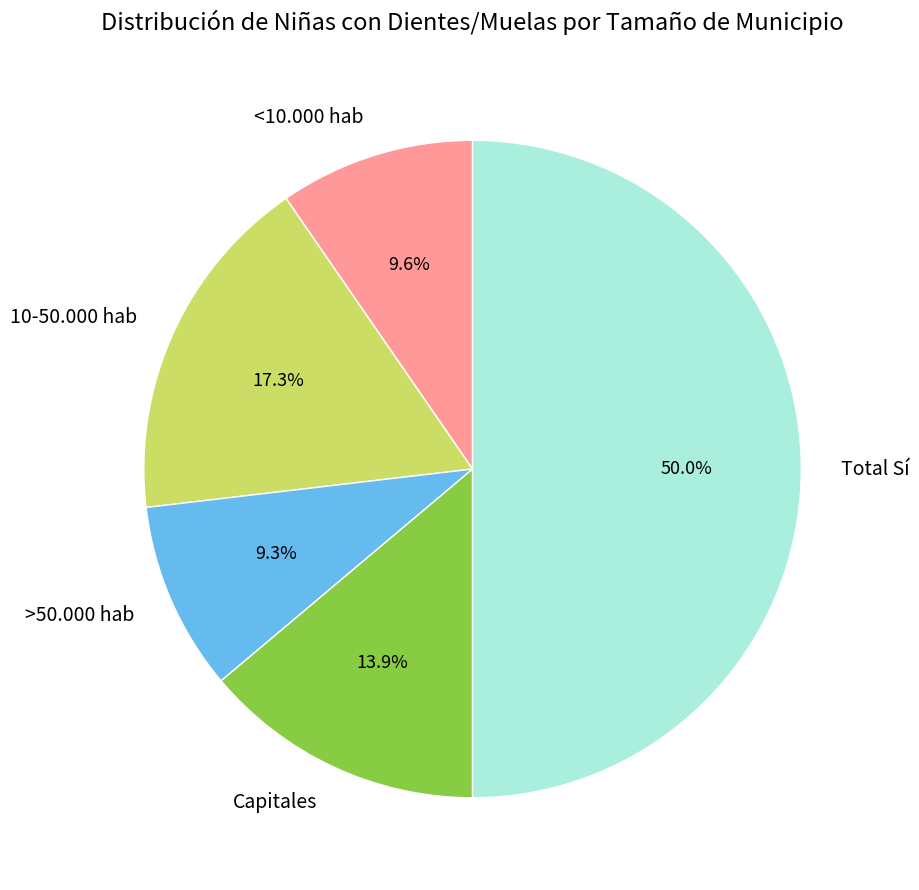

Count the number of slices in the pie.

5